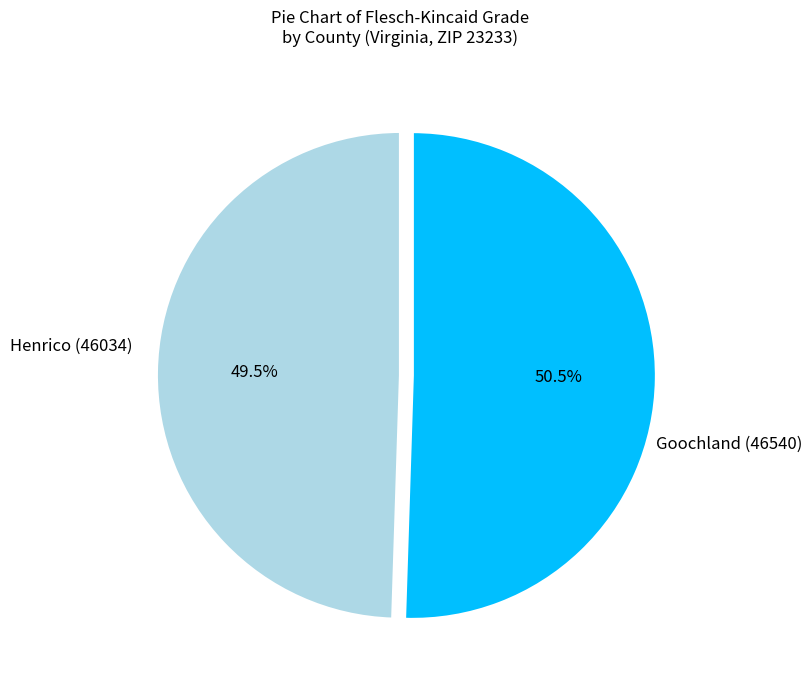

What is the ratio of the value at Goochland (46540) to the value at Henrico (46034)?

1.0